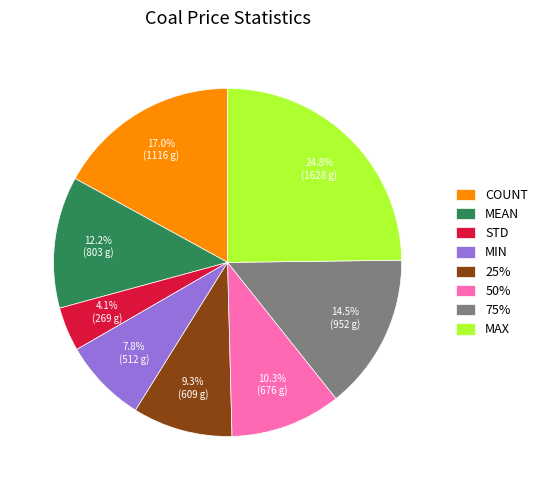

What is the largest slice in the pie chart?

MAX